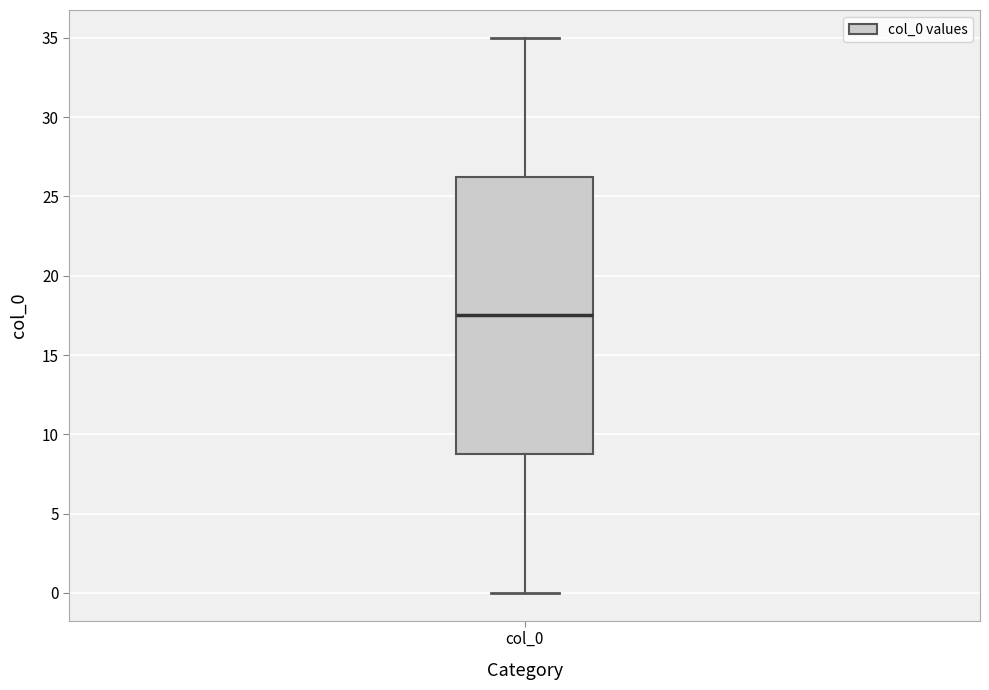

Transcribe this box plot: give where the median line is, the range the box spans, and where the two whiskers end, as read against the y-axis. The values are not printed on the chart, so give them approximately, as read against the axis.

median 17.5, box 9.0 to 26.5, whiskers 0.0 to 35.0